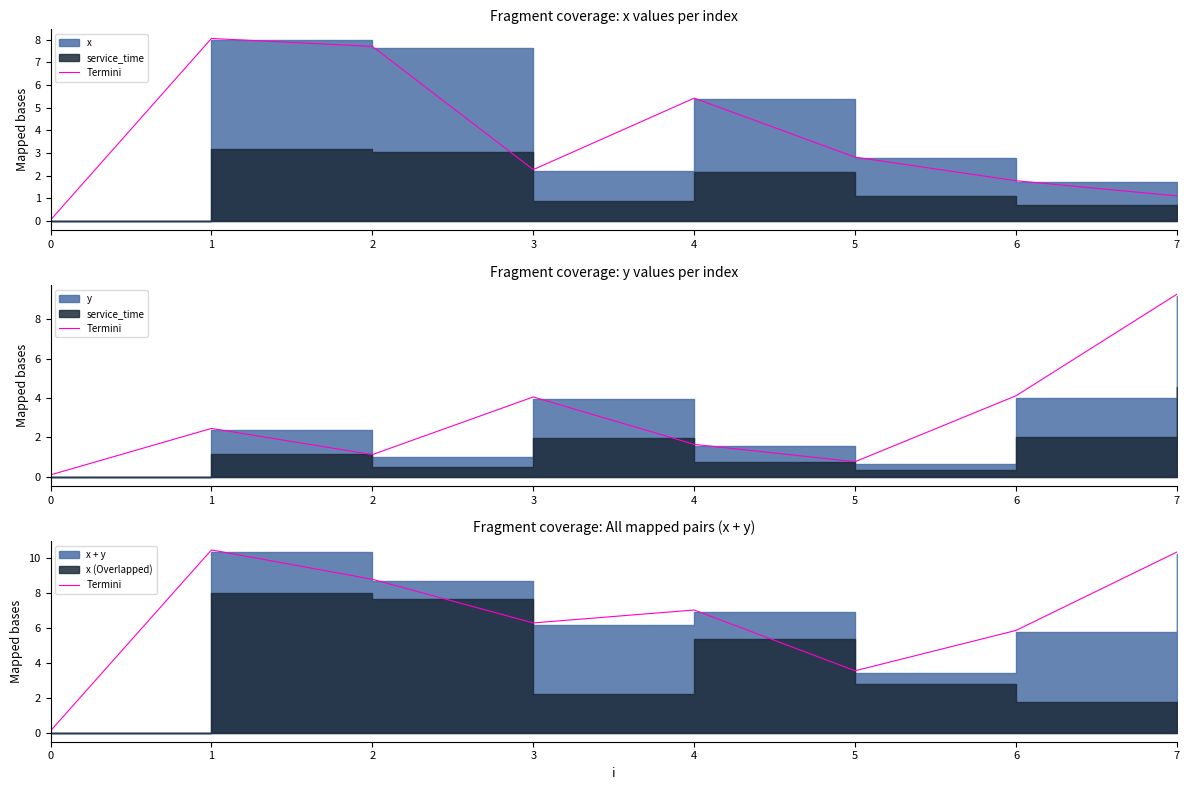

What is the difference between the values at 7 and 2?

1.6